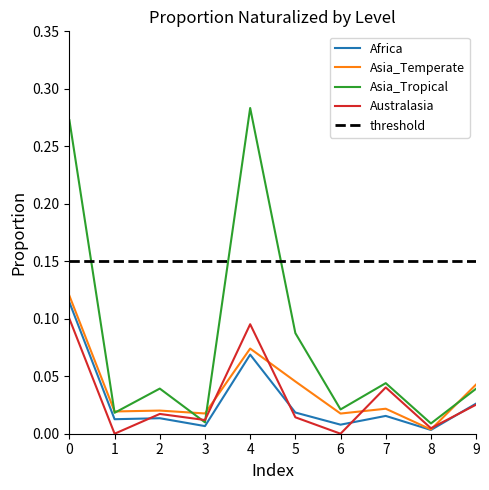

Does the chart have visible grid lines?

No